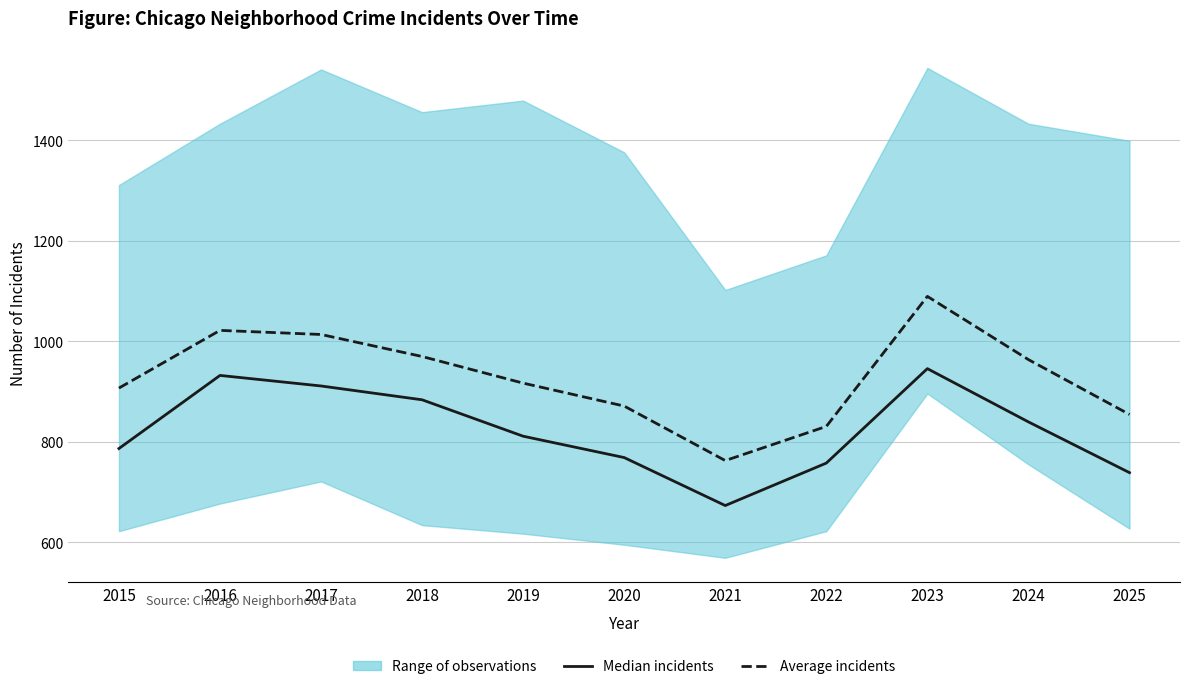

What is the sum of the Average incidents values at 2018 and 2015?

1876.5